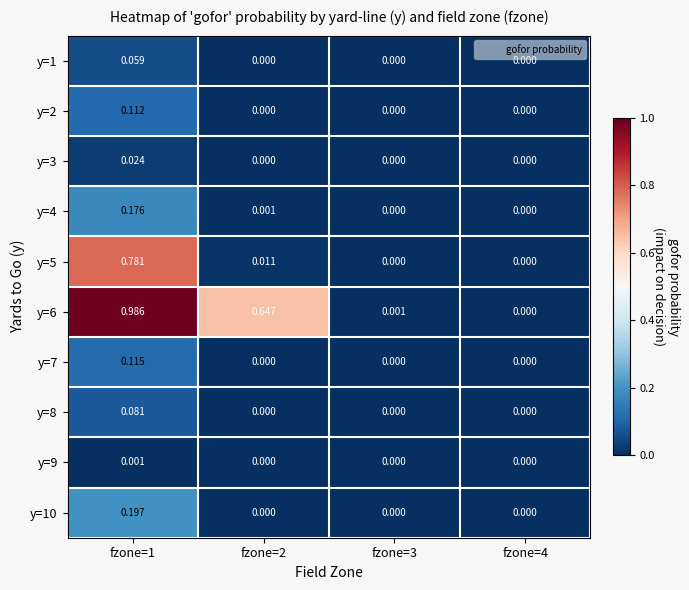

Is the value of y=2 at fzone=1 greater than the value of y=4 at fzone=3?

Yes